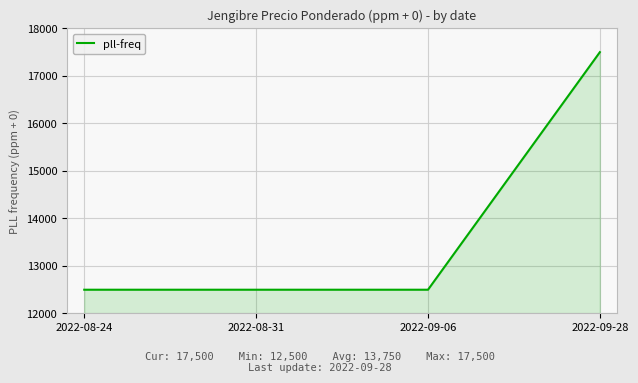

The value at 2022-09-28 is 17500. True or false?

True